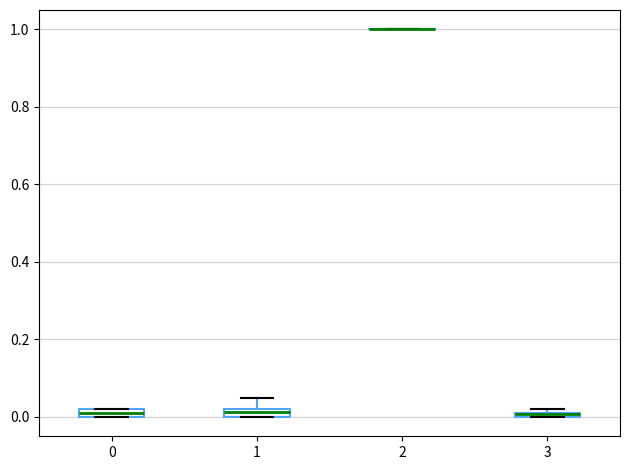

Where is the upper edge of the box at x = 0 on the y-axis? The values are not printed on the chart, so give them approximately, as read against the axis.

0.02